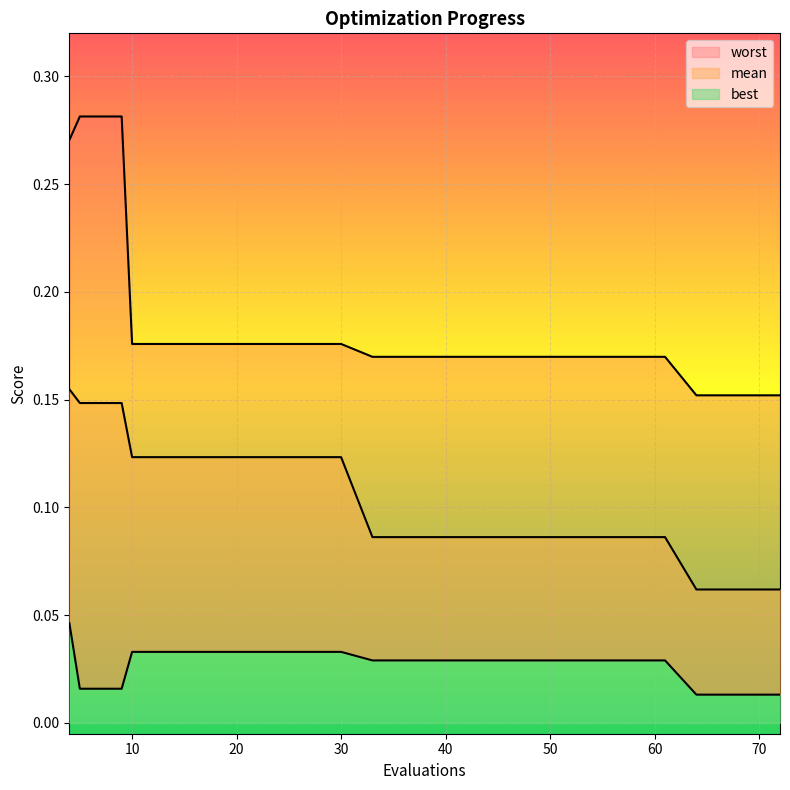

Reading left to right, list all the values displayed in this chart.

mean: 0.2	0.1	0.1	0.1	0.1	0.1	0.1	0.1	0.1	0.1	0.1	0.1	0.1	0.1	0.1	0.1	0.1	0.1	0.1	0.1
best: 0.0	0.0	0.0	0.0	0.0	0.0	0.0	0.0	0.0	0.0	0.0	0.0	0.0	0.0	0.0	0.0	0.0	0.0	0.0	0.0
worst: 0.3	0.3	0.3	0.2	0.2	0.2	0.2	0.2	0.2	0.2	0.2	0.2	0.2	0.2	0.2	0.2	0.2	0.2	0.2	0.2